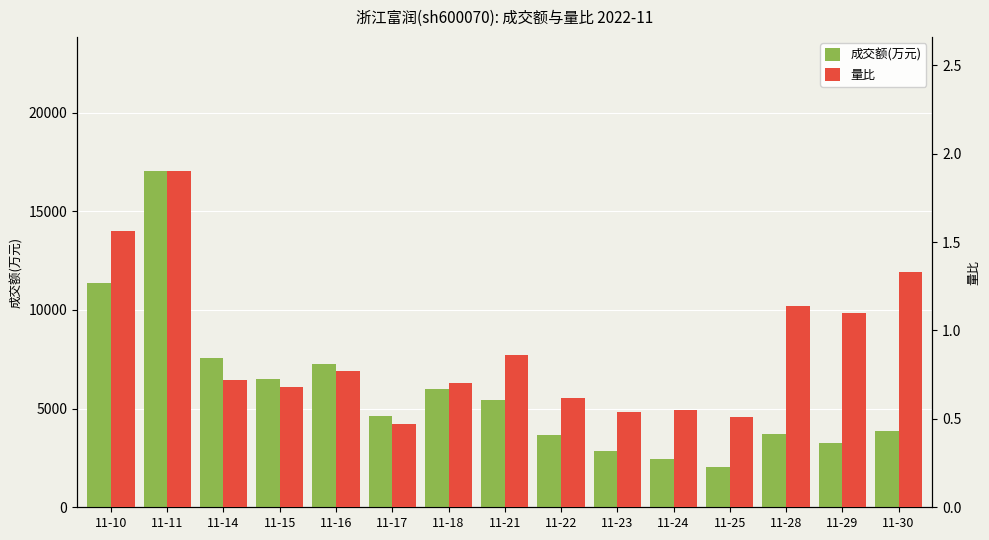

Which label corresponds to the smallest value in the chart?

11-17